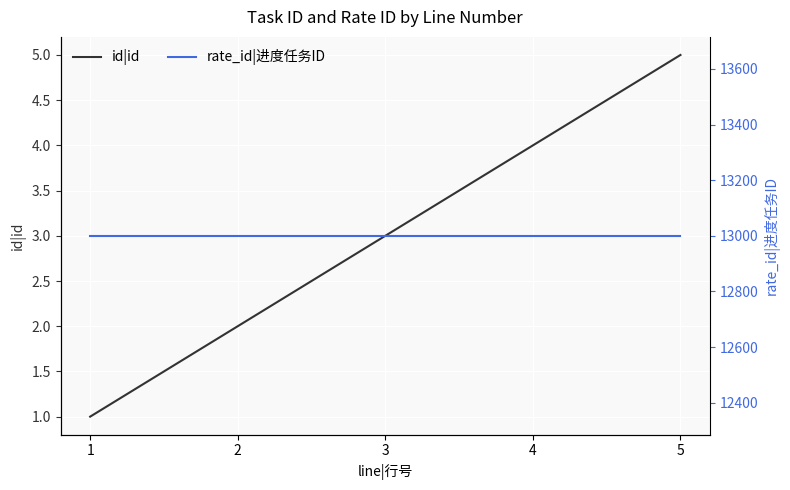

Rank the series by their average value, from lowest to highest.

id|id, rate_id|进度任务ID